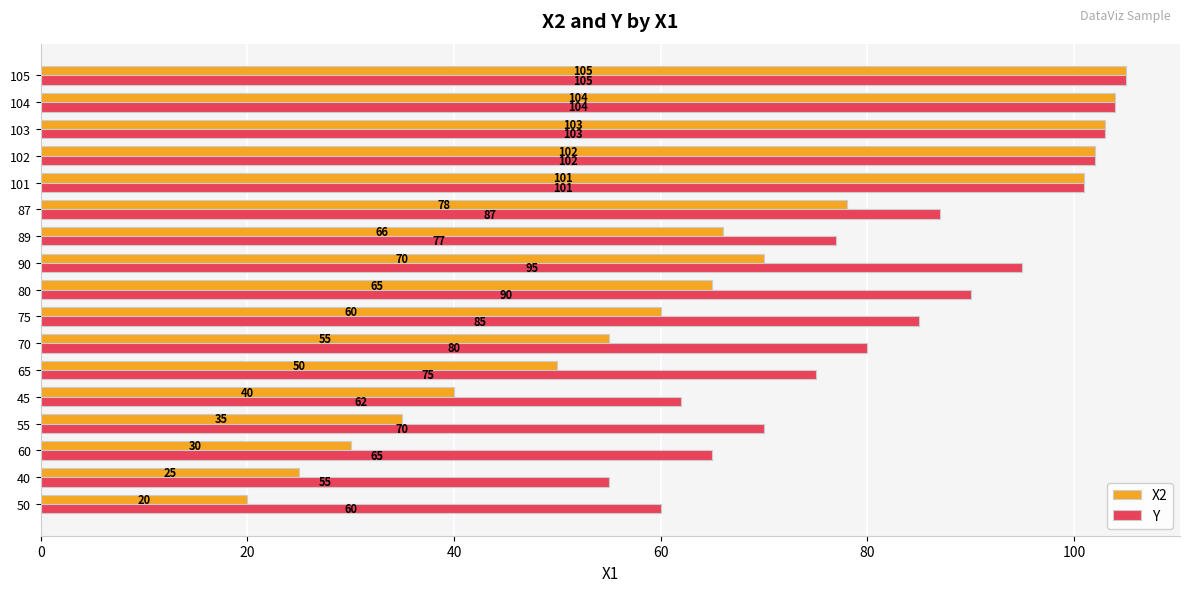

The value of Y at 50 is 60. True or false?

True